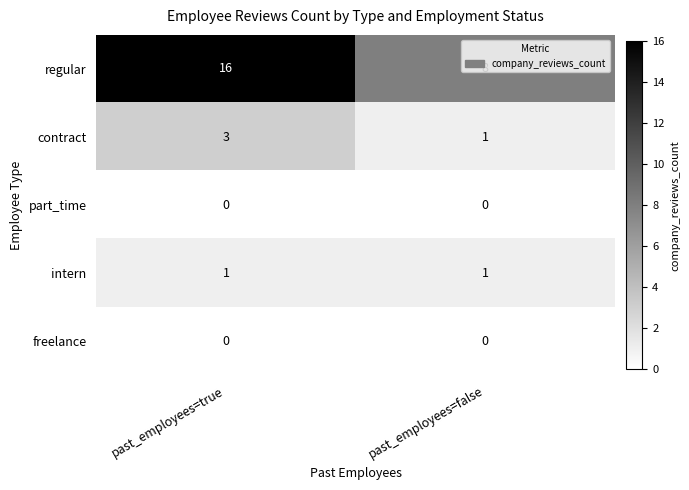

At which category is the sum across all series the highest?

past_employees=true